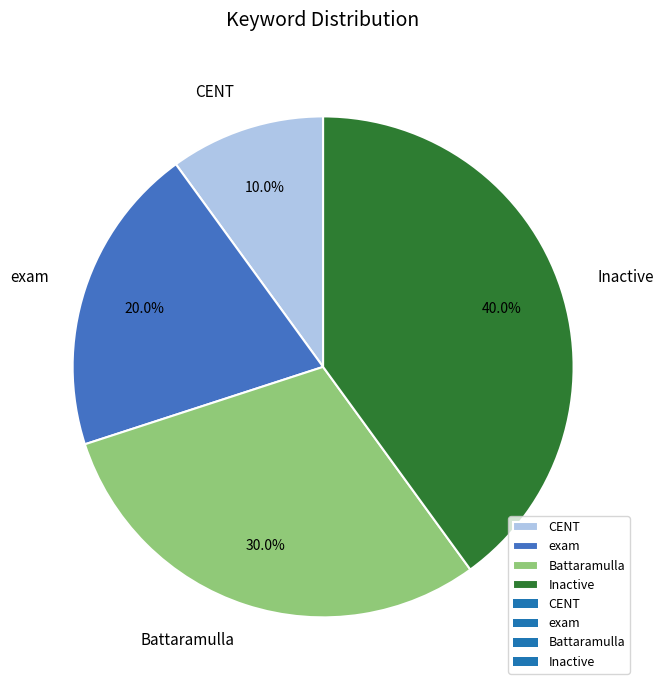

Rank the categories by value from highest to lowest.

Inactive, Battaramulla, exam, CENT